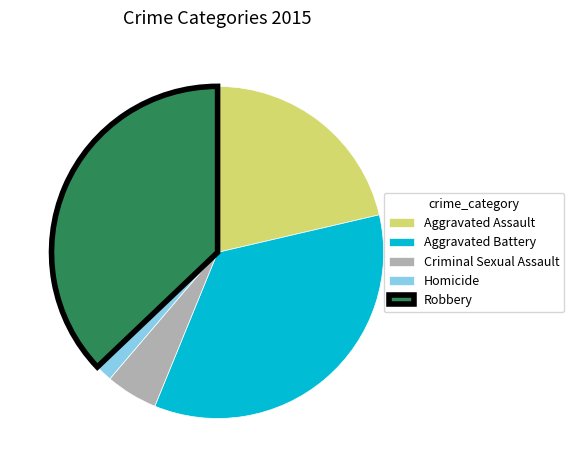

How many segments does this pie chart have?

5